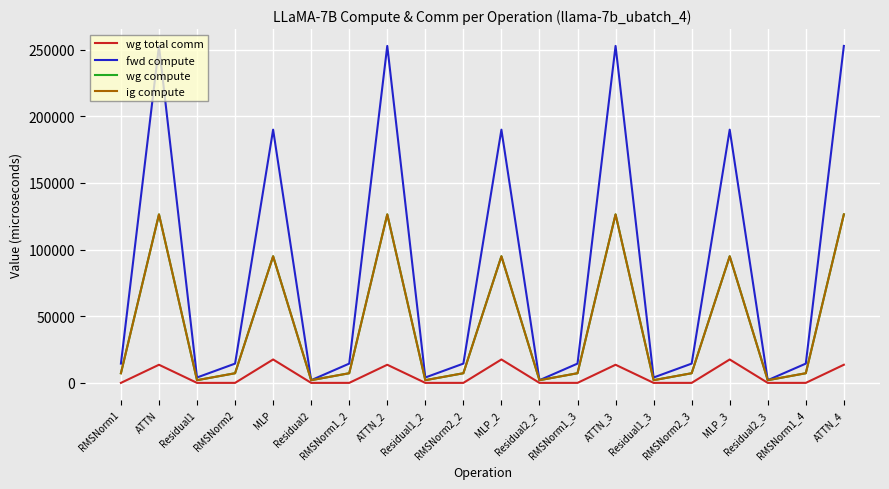

Which category has the lowest value in the fwd compute series?

Residual2